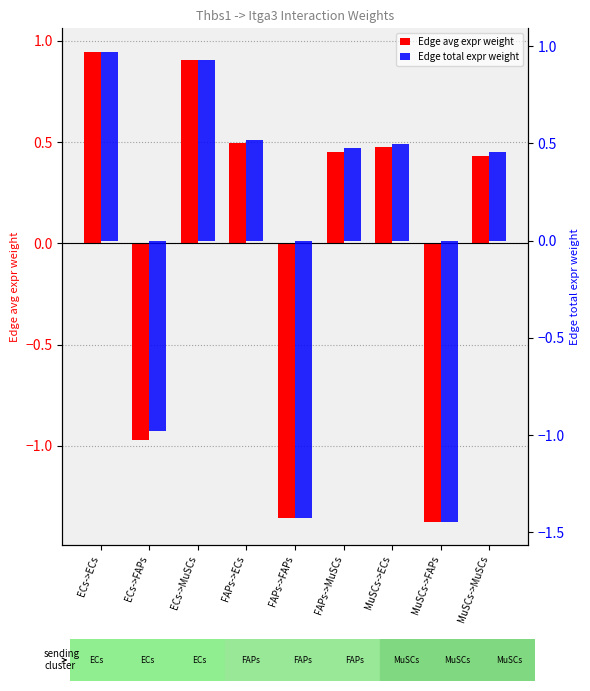

Does the chart contain any negative values?

Yes